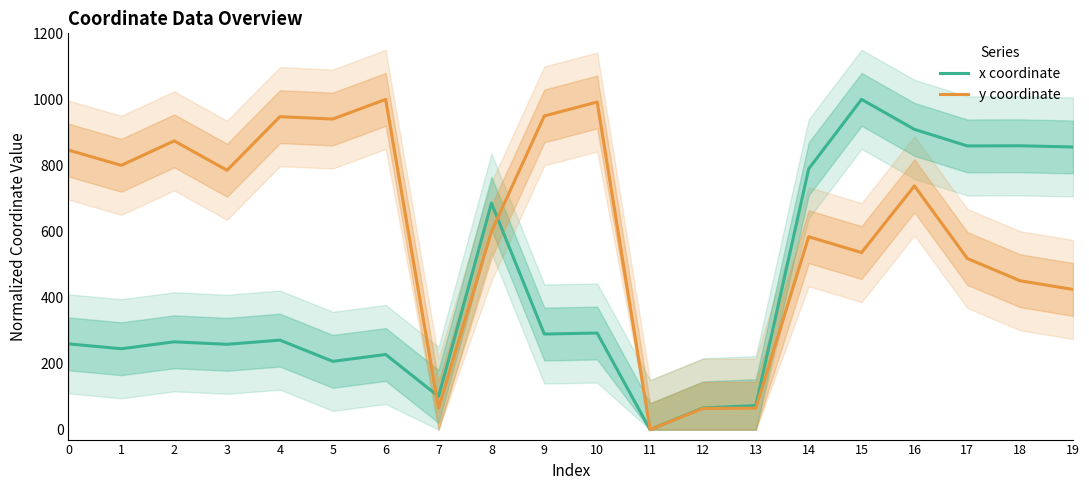

Which has a higher value, 7 or 13?

7